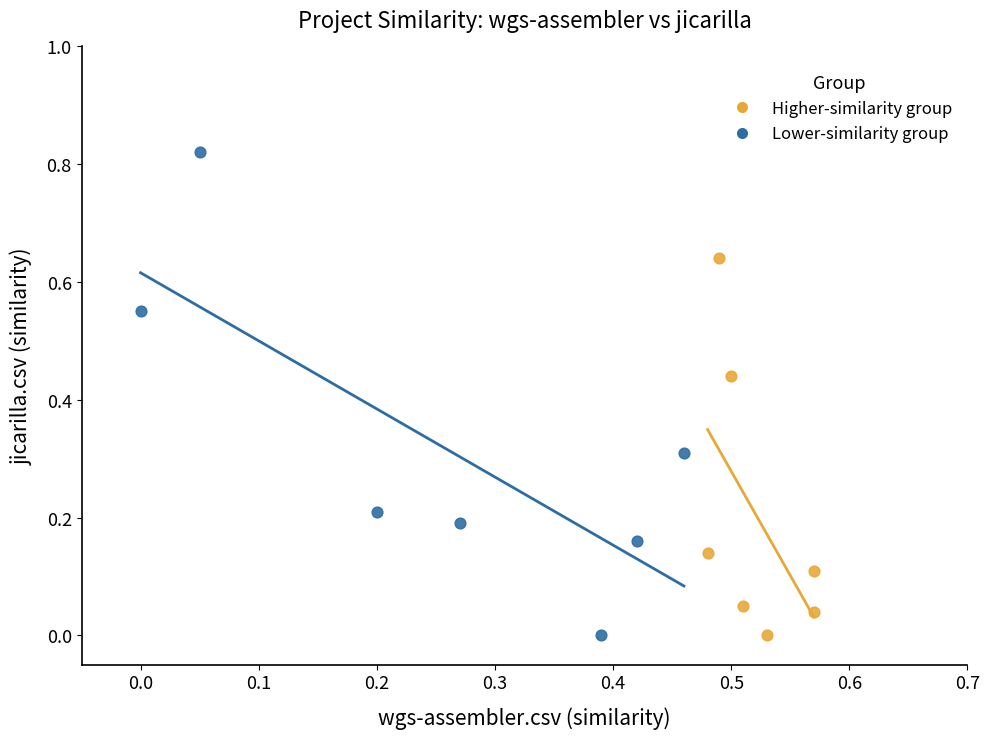

What are all the series names shown in the legend?

Higher-similarity group, Lower-similarity group